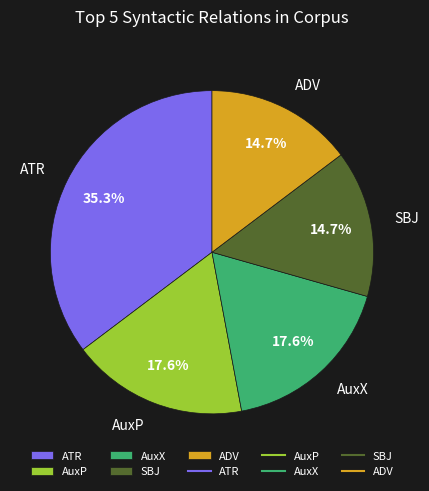

Which has a higher value, SBJ or AuxX?

AuxX